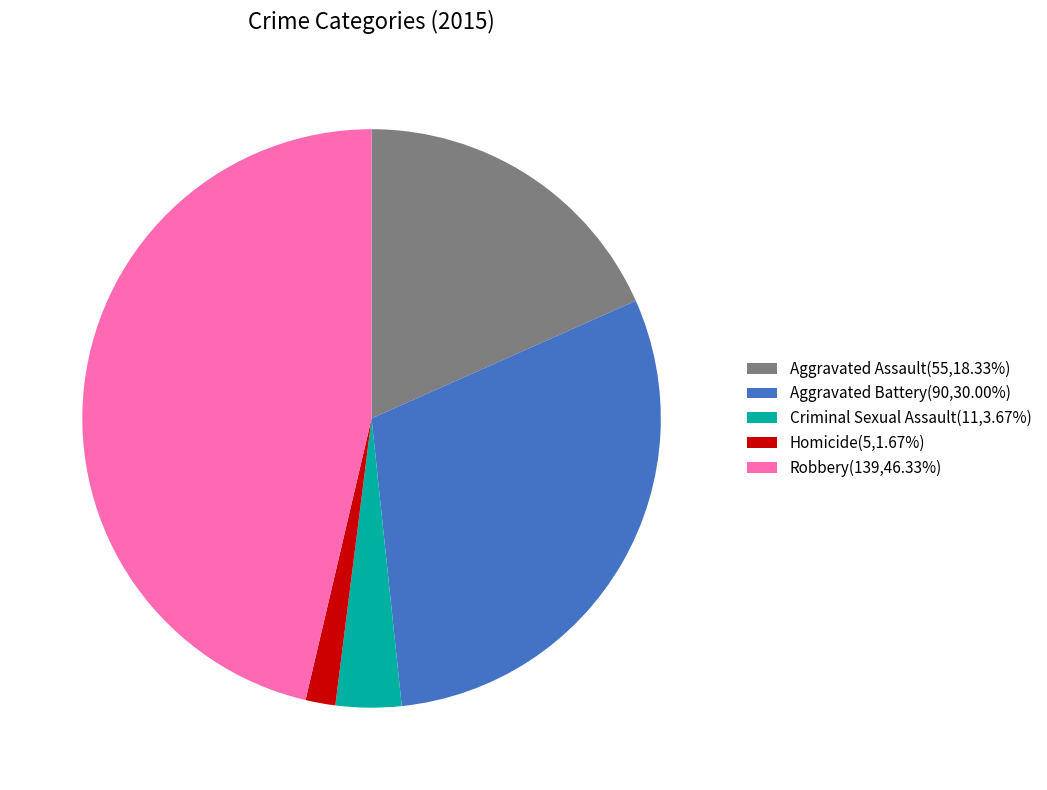

Is there a majority slice in this chart?

No